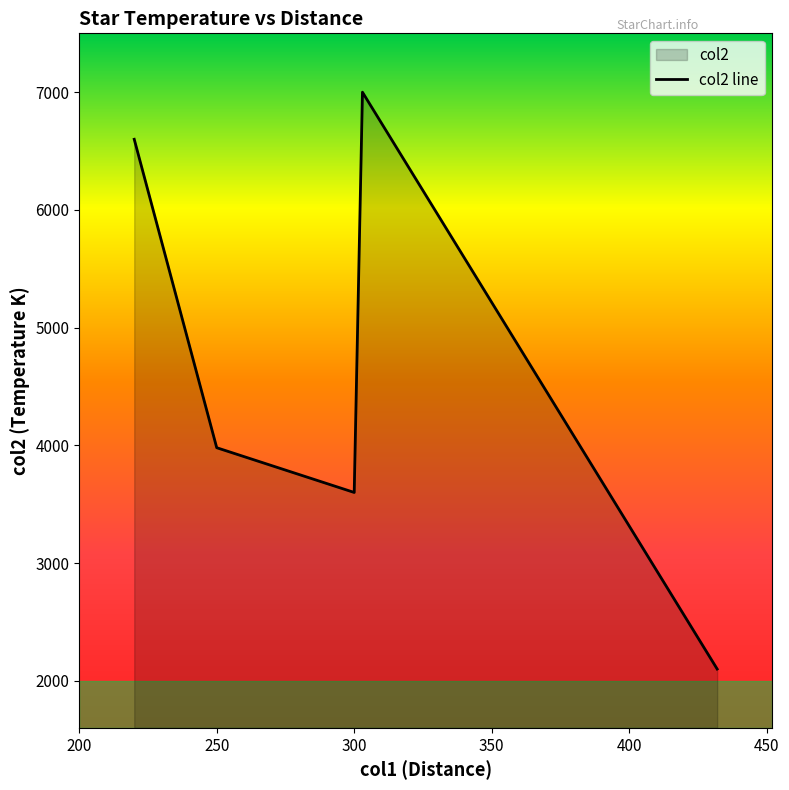

How many points are higher than both their immediate neighbors (excluding endpoints)?

1